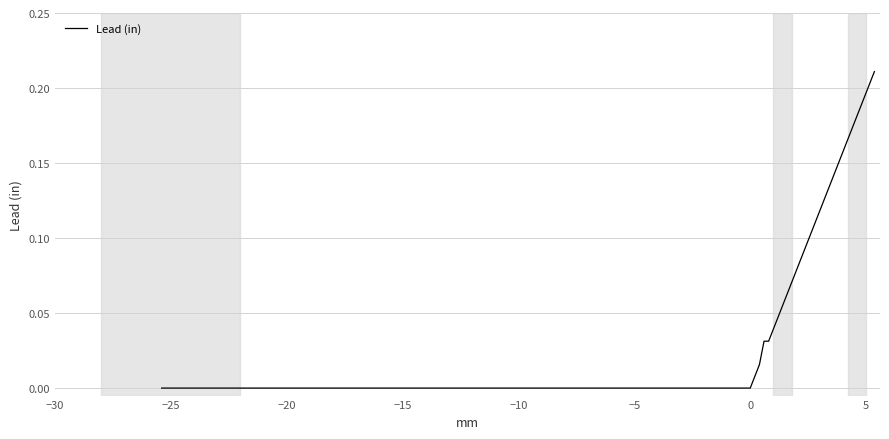

Is this an area chart (filled region under the line)?

No